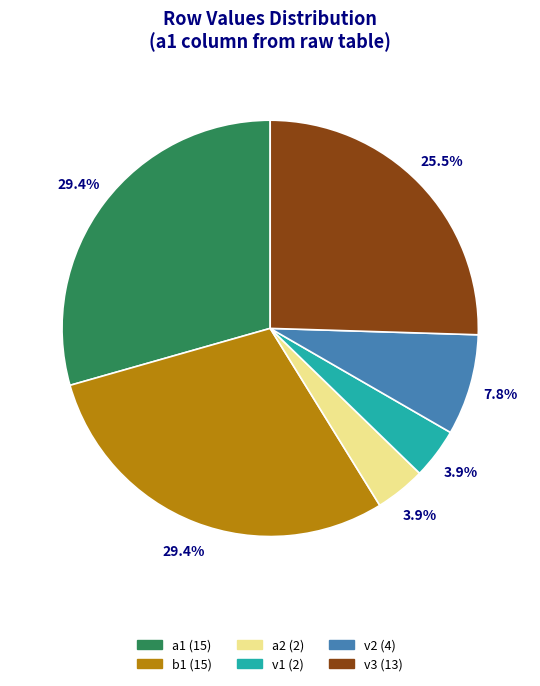

Combined, do v2 (4) and b1 (15) account for over 50%?

No